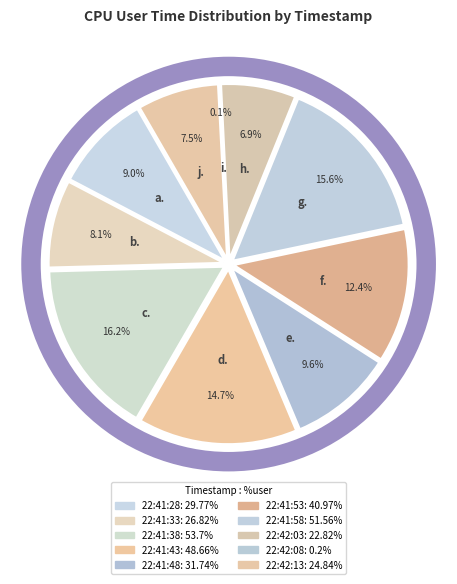

Rank the categories by value from lowest to highest.

22:42:08, 22:42:03, 22:42:13, 22:41:33, 22:41:28, 22:41:48, 22:41:53, 22:41:43, 22:41:58, 22:41:38